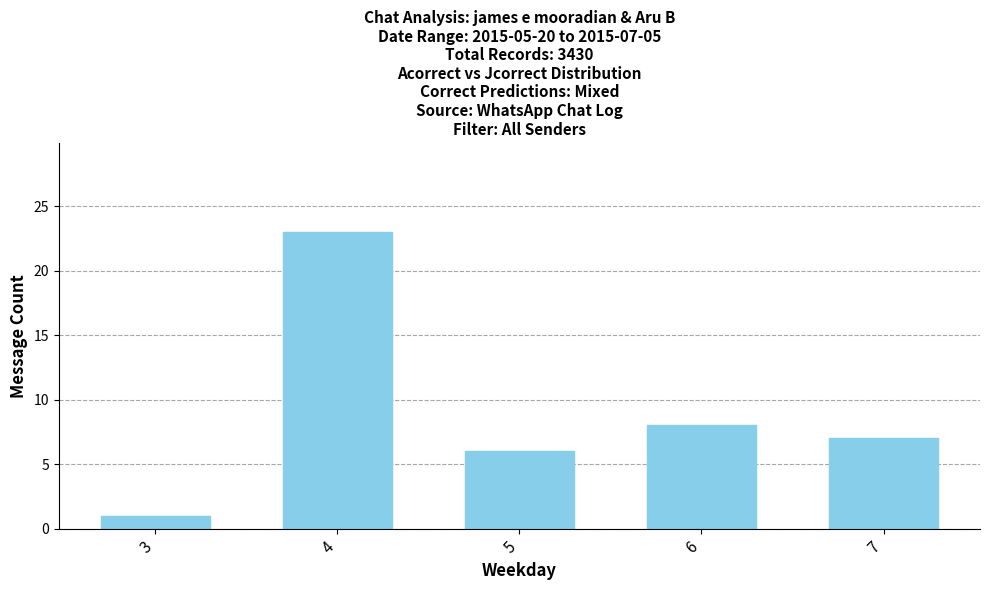

Which label corresponds to the smallest value in the chart?

3